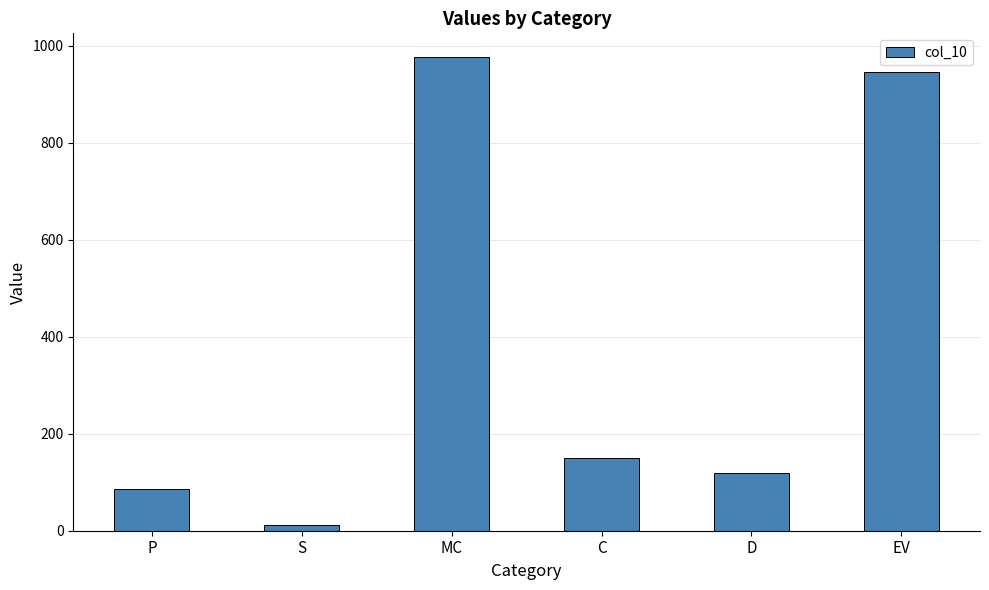

How many bars are there in total?

6